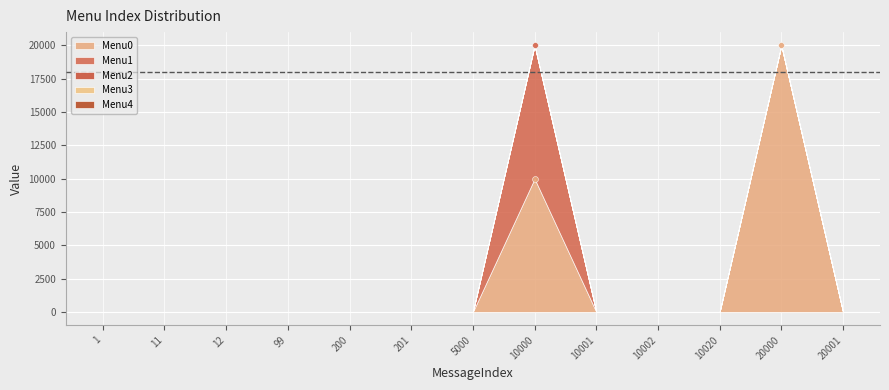

Which series contains the highest Y value?

Menu0